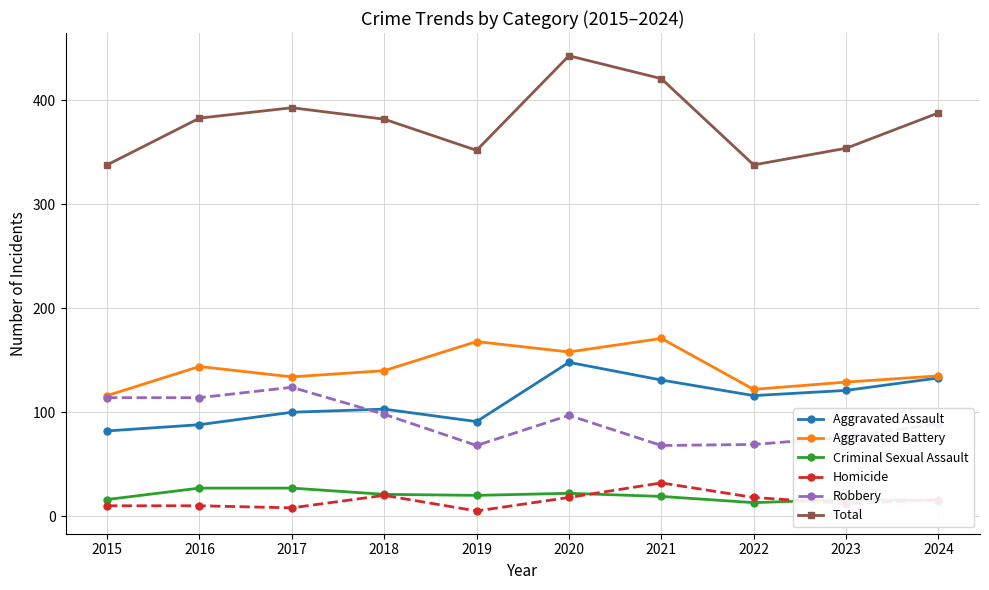

Between 2019 and 2021, which series saw the biggest shift?

Total